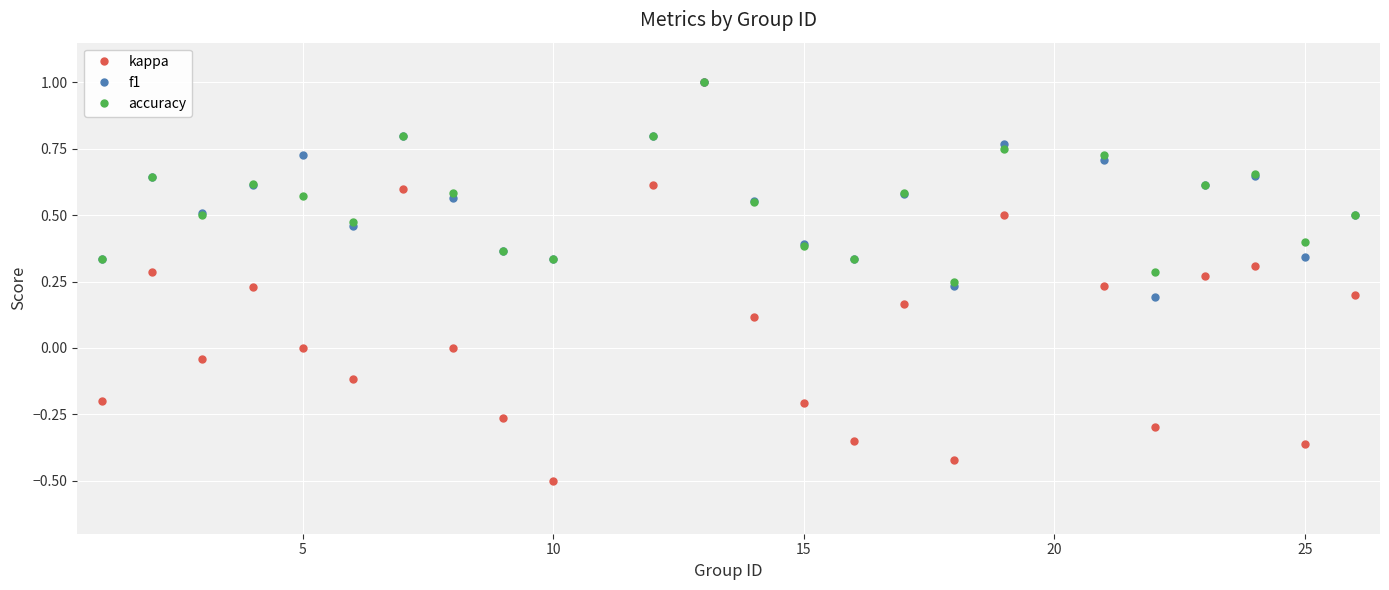

Which series has the widest spread of values?

kappa